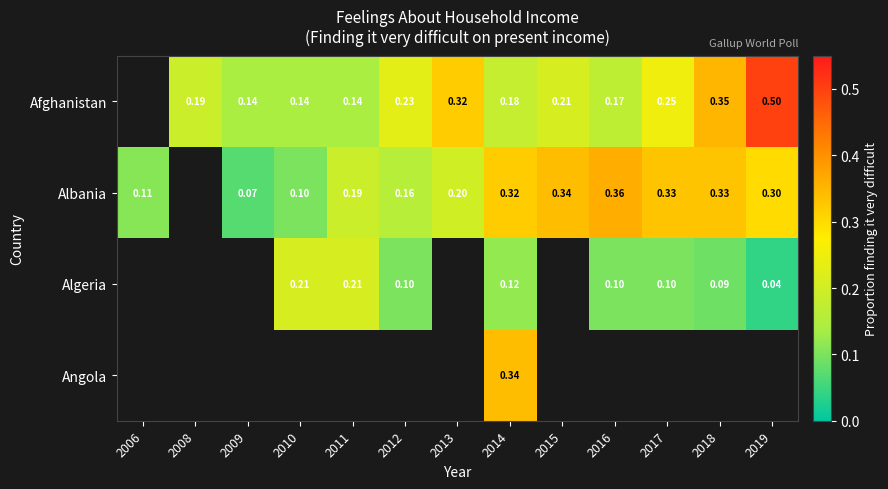

The Albania series shows 0.1 at 2019. True or false?

False